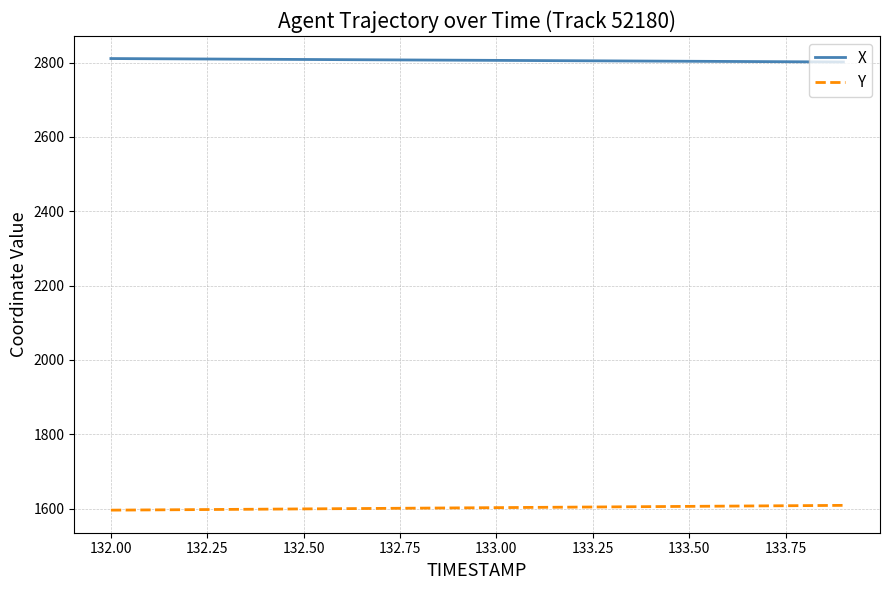

What is the highest value of the Y series?

1608.8